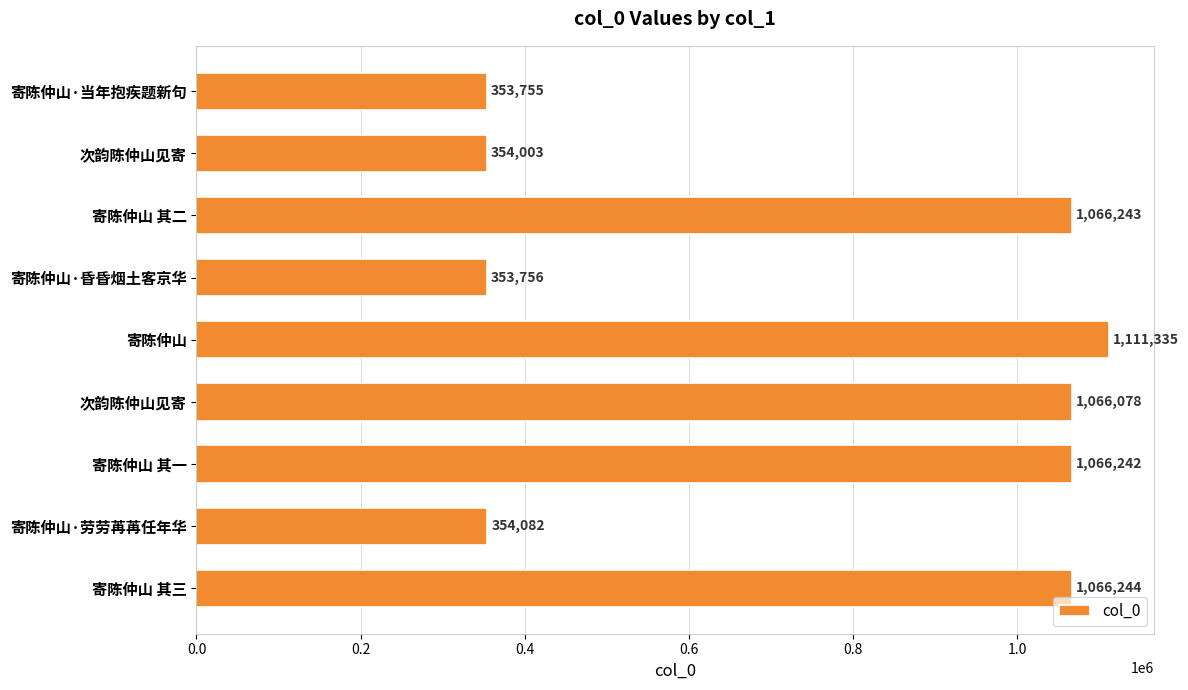

What is the maximum value shown in the chart?

1111335